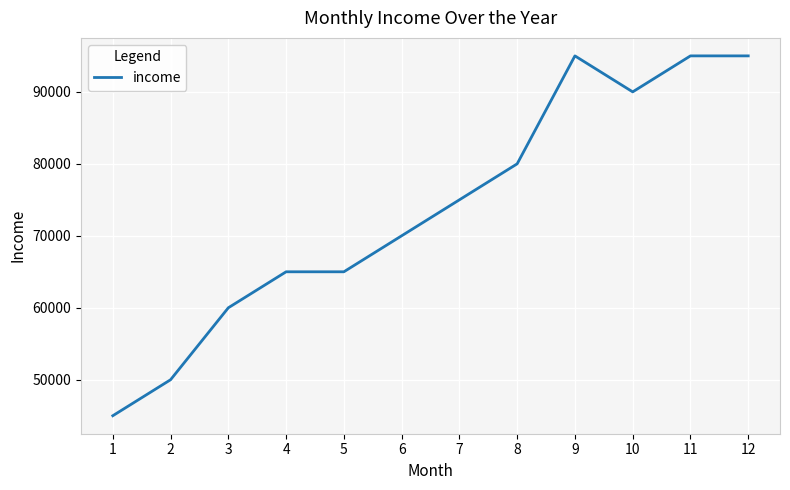

The value at 11 is 95000. True or false?

True